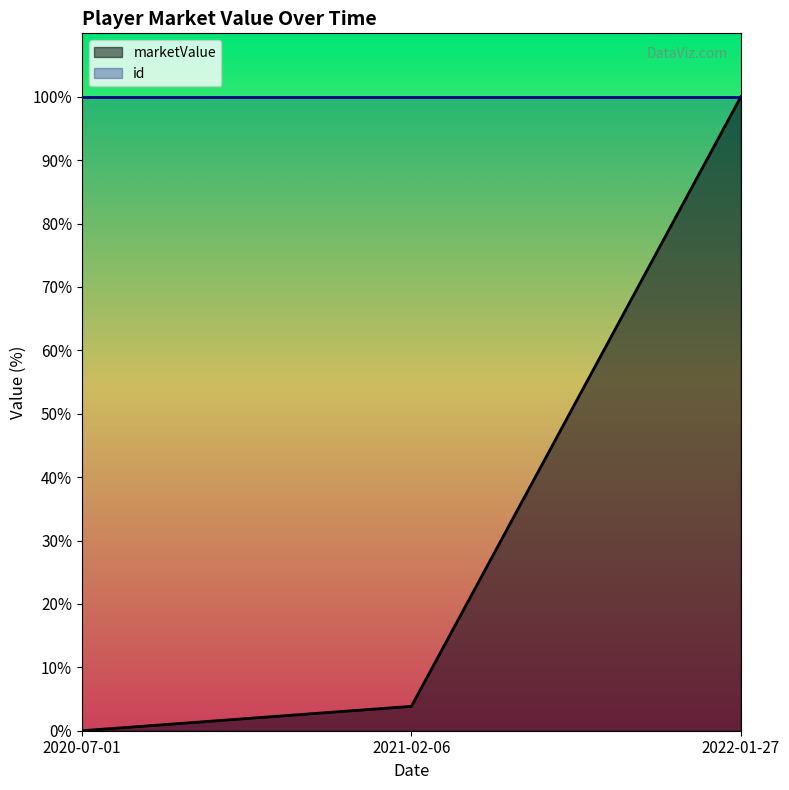

Rank the categories by value from lowest to highest.

2020-07-01, 2021-02-06, 2022-01-27